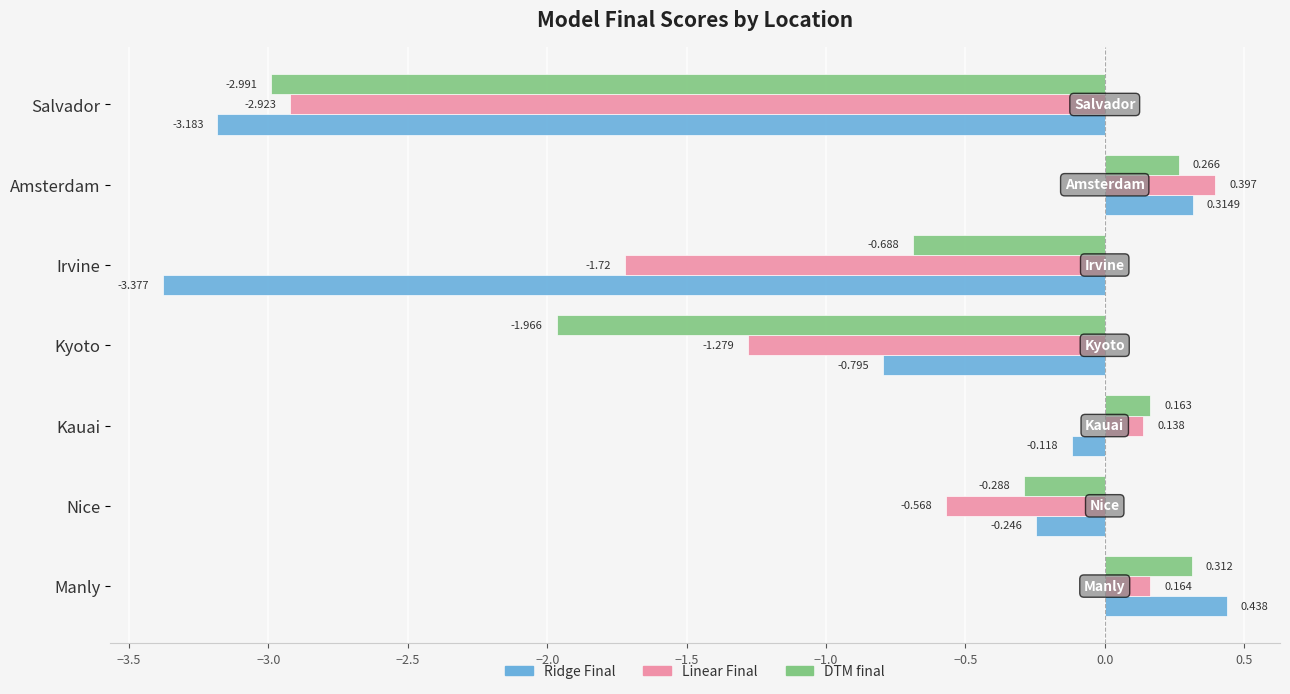

Which series has the largest range (max minus min)?

Ridge Final